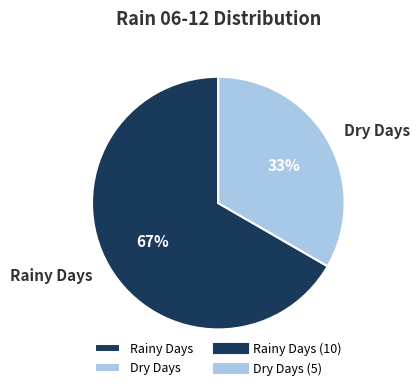

Which slice is the largest?

Rainy Days